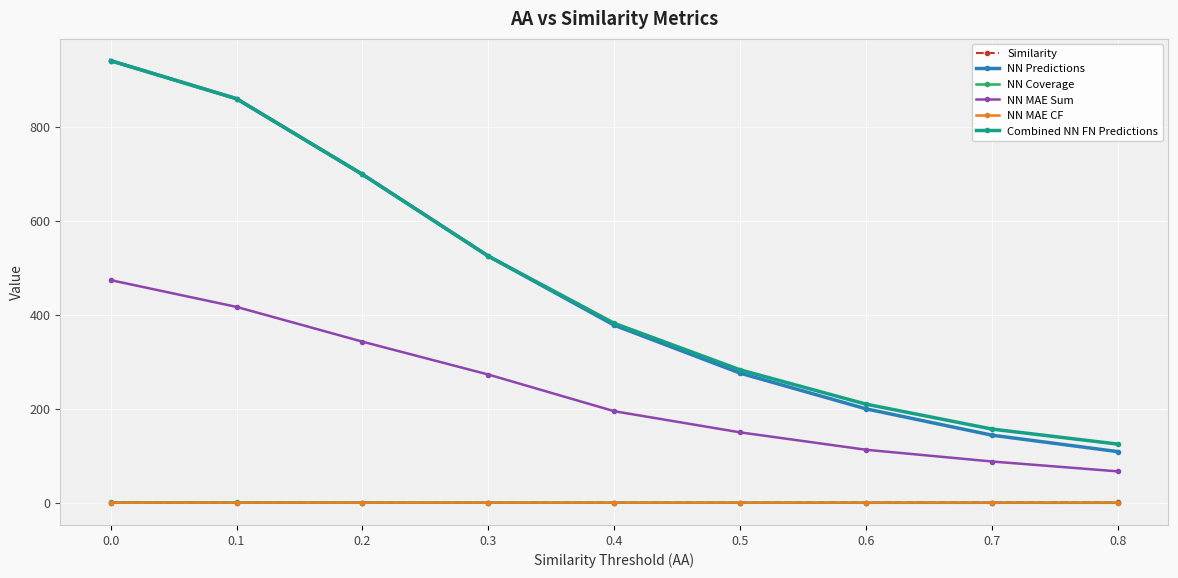

List the labels in order of NN MAE Sum value, smallest first.

0.8, 0.7, 0.6, 0.5, 0.4, 0.3, 0.2, 0.1, 0.0